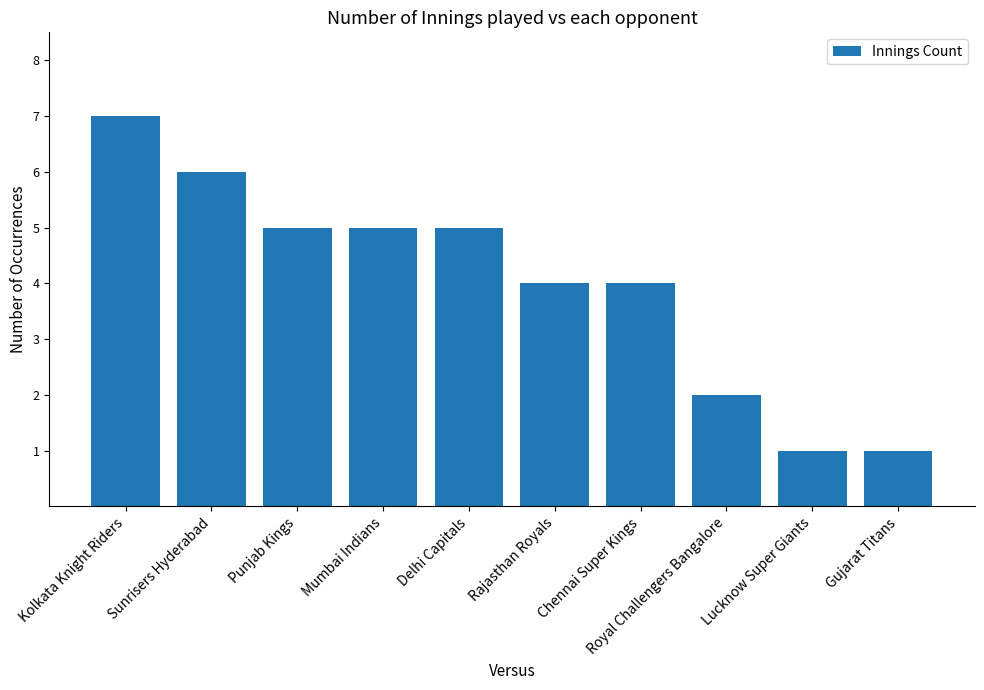

What position from the left is Punjab Kings?

3